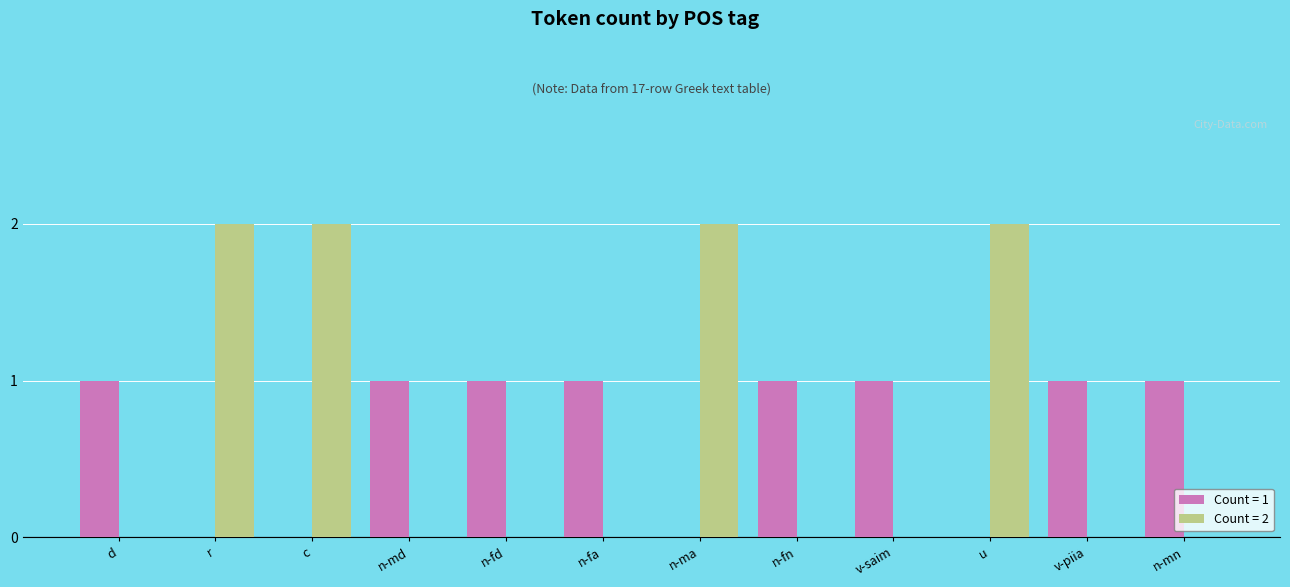

The value of Count = 2 at c is 3. True or false?

False